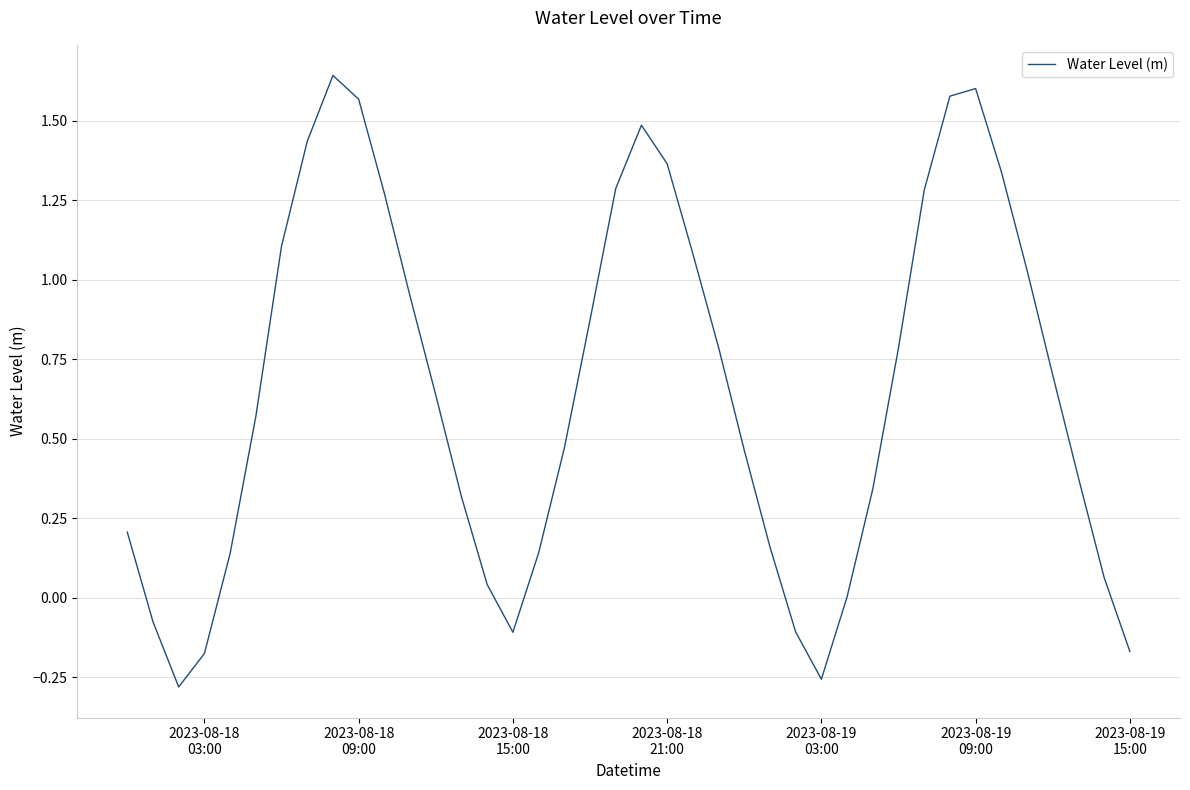

Count the number of categories in the chart.

40